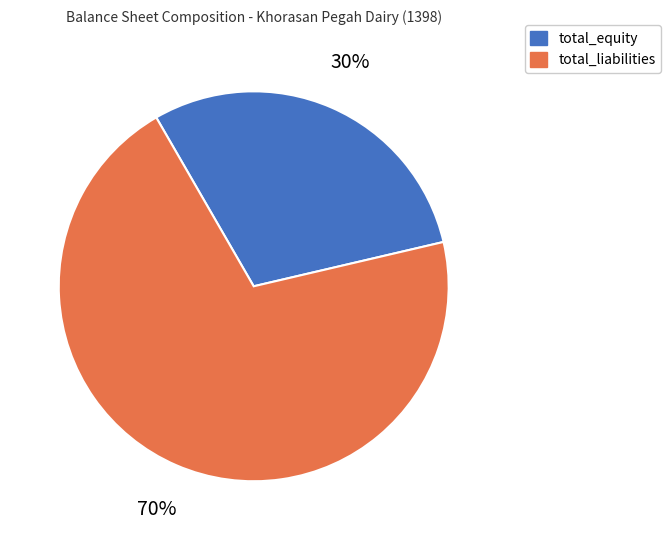

Does total_equity represent more than half of the total?

No